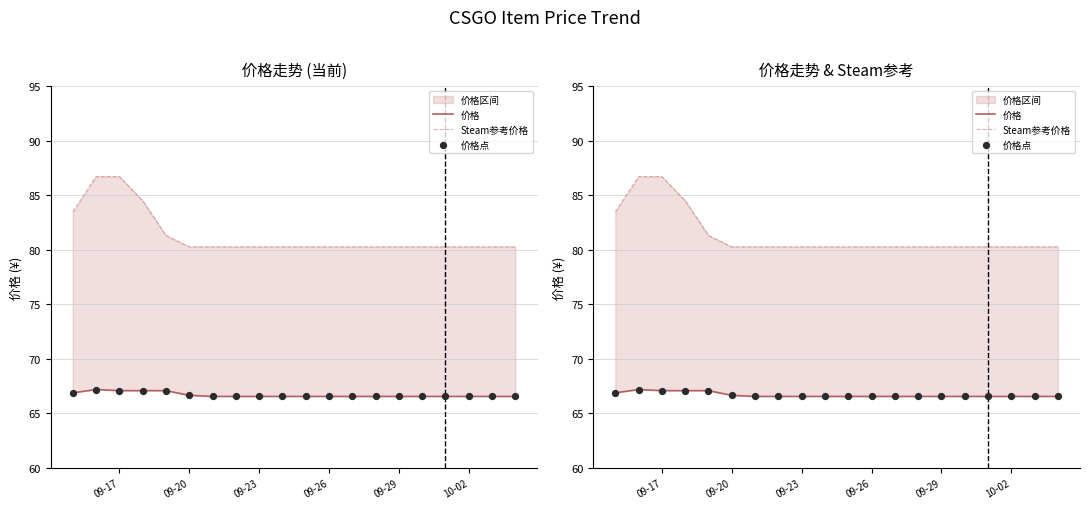

Is the value of 价格点 at 7 greater than the value of Steam参考价格 at 09-26?

No